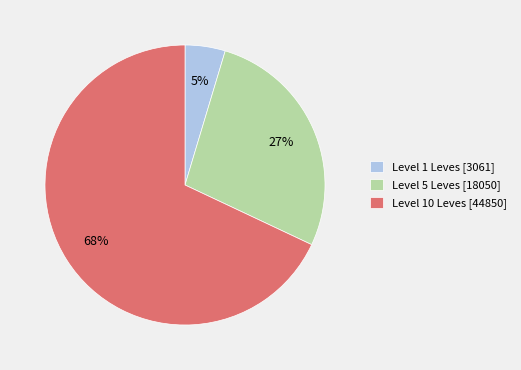

Count the number of slices in the pie.

3